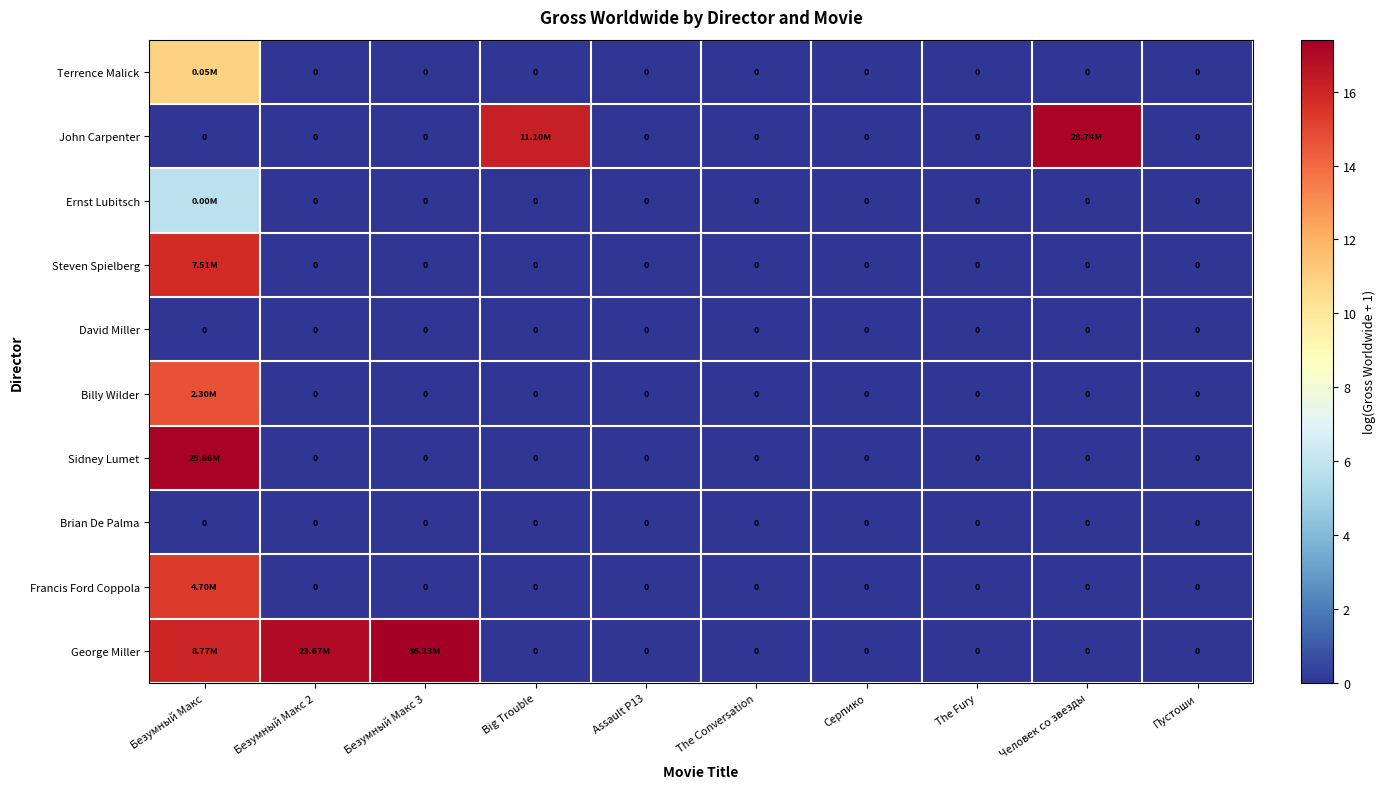

Is it true that David Miller equals 0.0 at Пустоши?

True